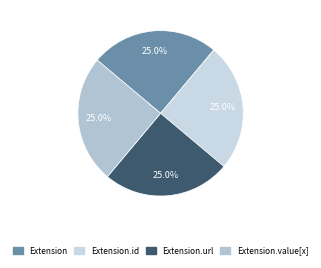

Which category has the smallest portion of the pie?

Extension